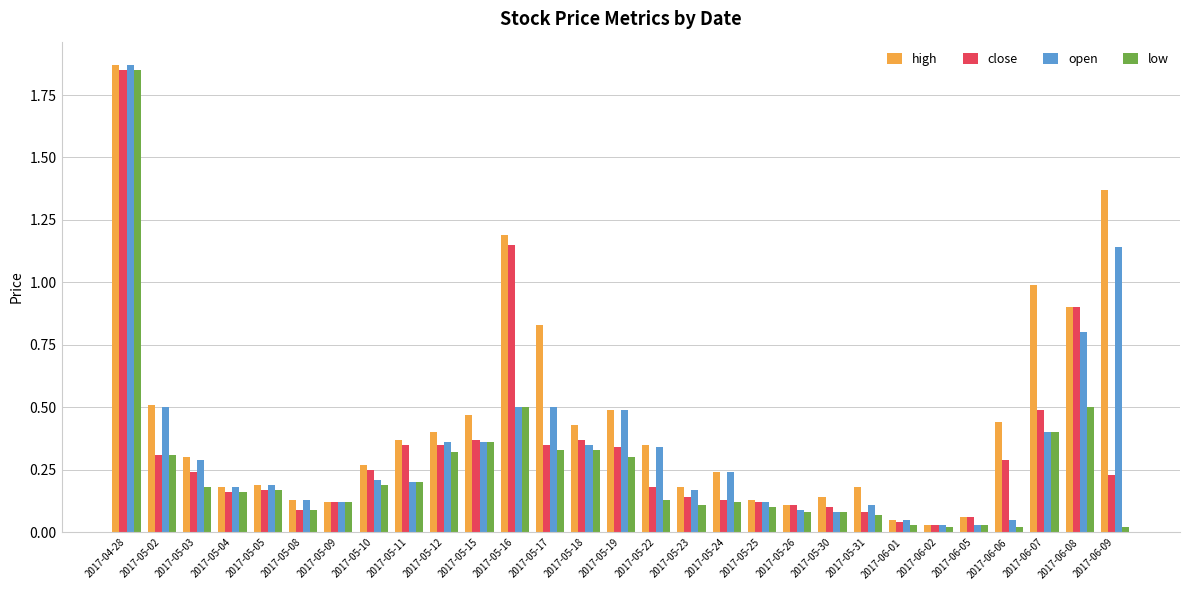

Which series has the largest total across all categories?

high